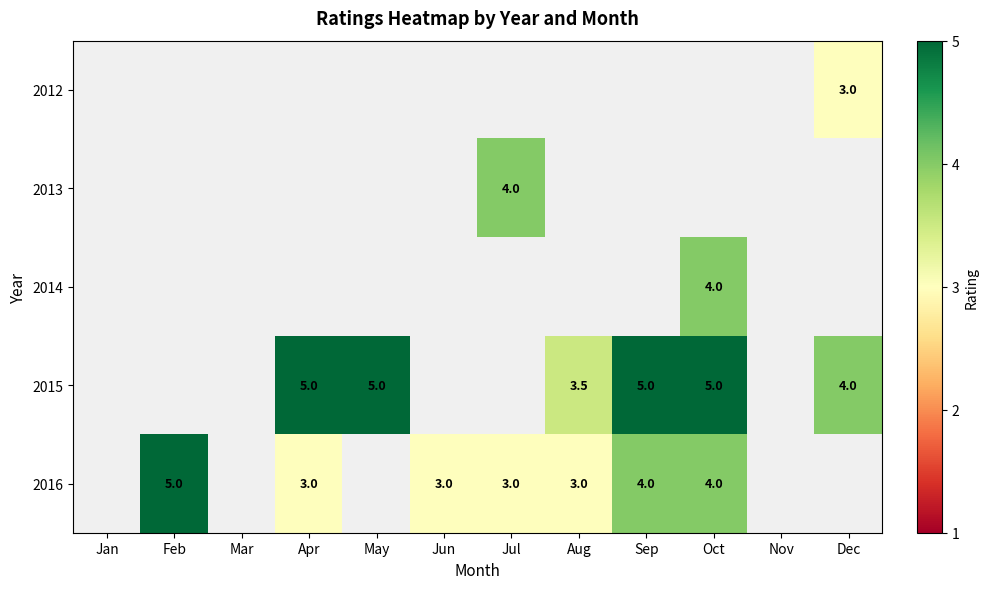

The 2012 series shows 4.9 at Dec. True or false?

False